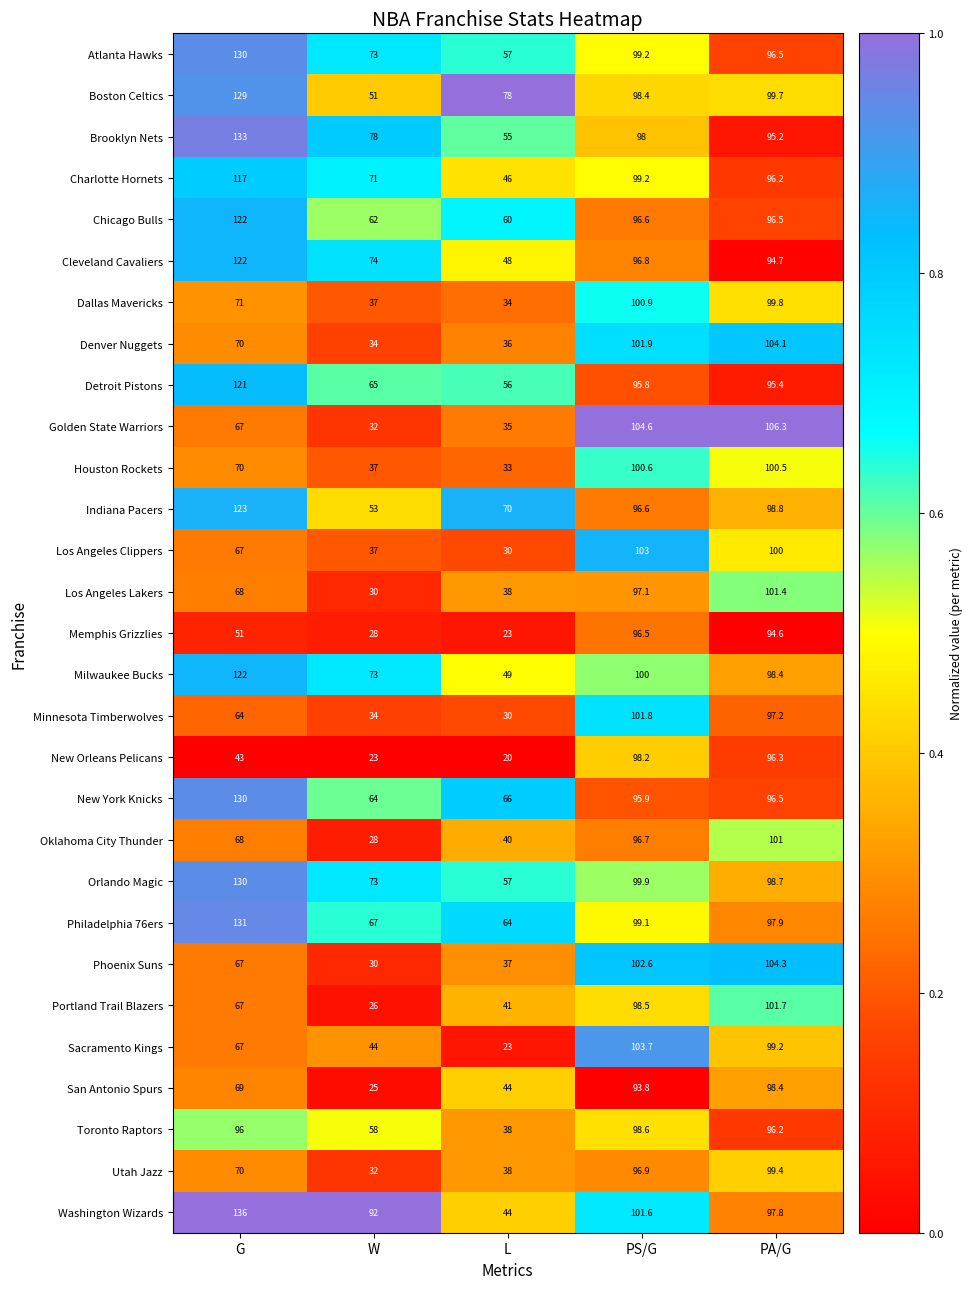

Which series has the widest spread of values?

Washington Wizards